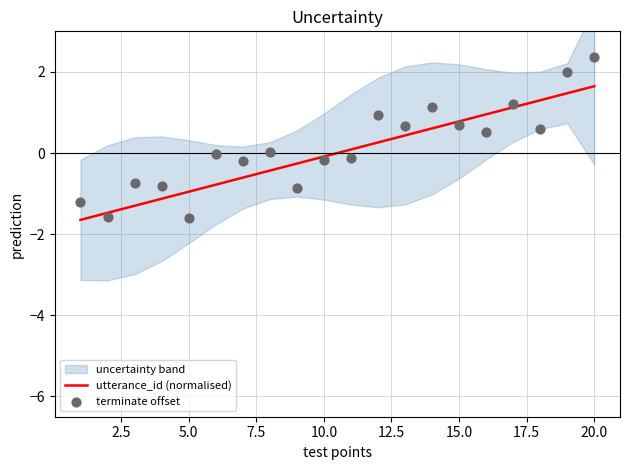

Which series has the largest total across all categories?

terminate offset